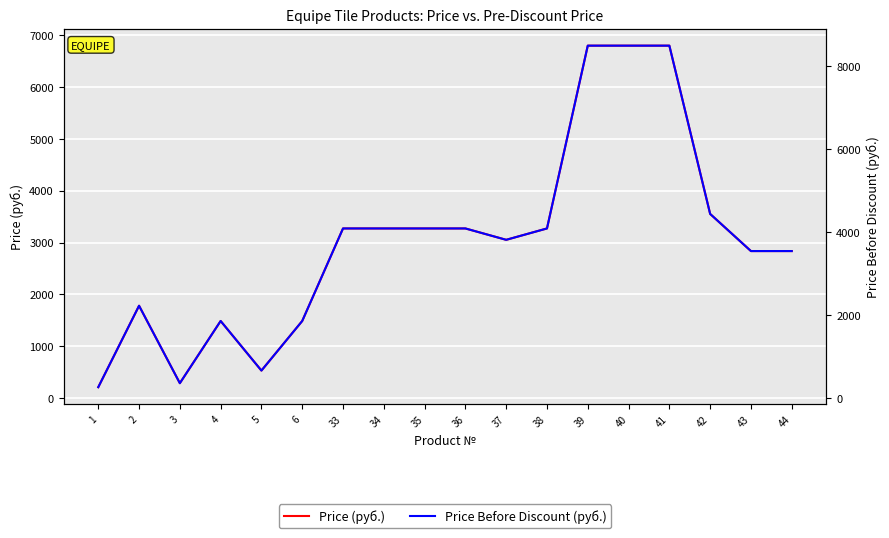

True or false: Price (руб.) and Price Before Discount (руб.) intersect in this chart.

False